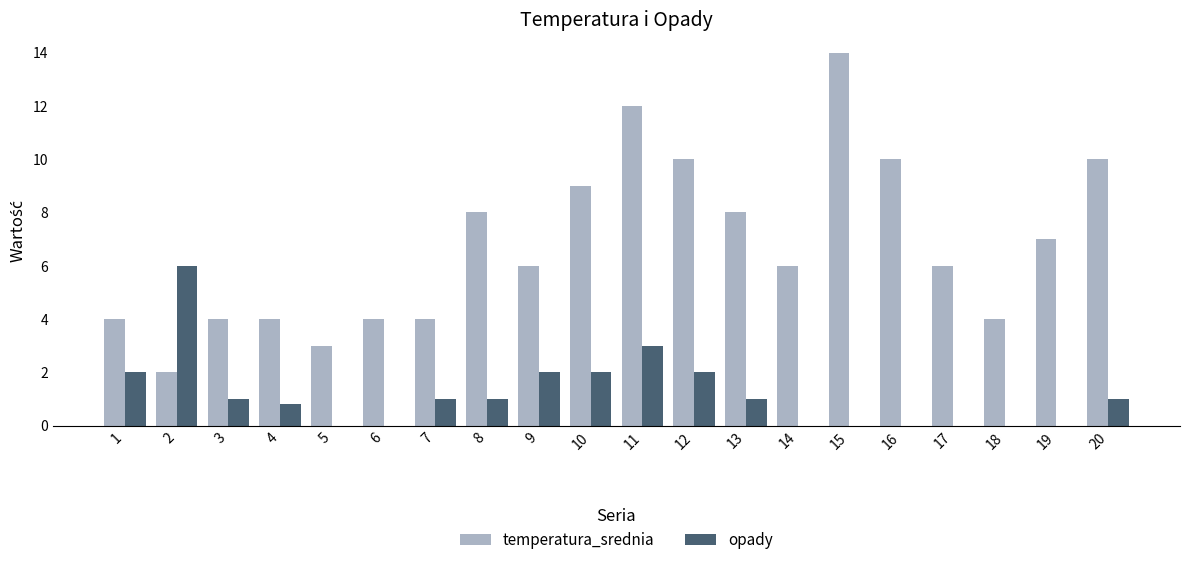

Is it true that temperatura_srednia equals 14.6 at 16?

False